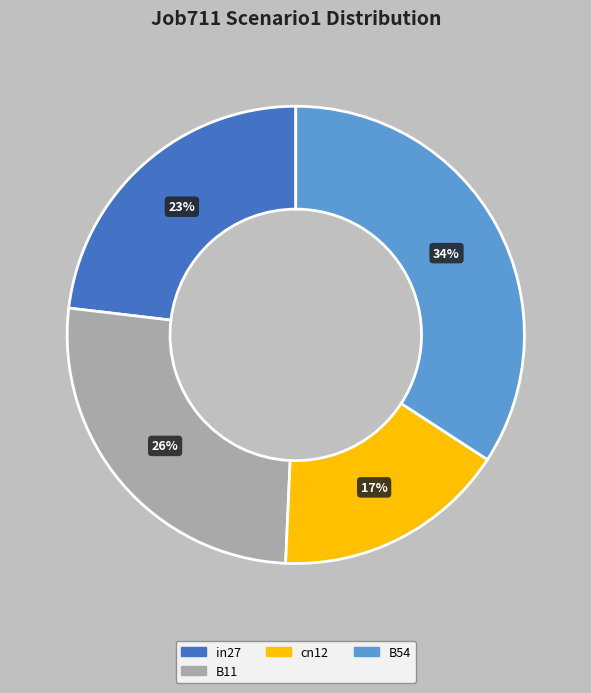

Does any single category account for the majority?

No